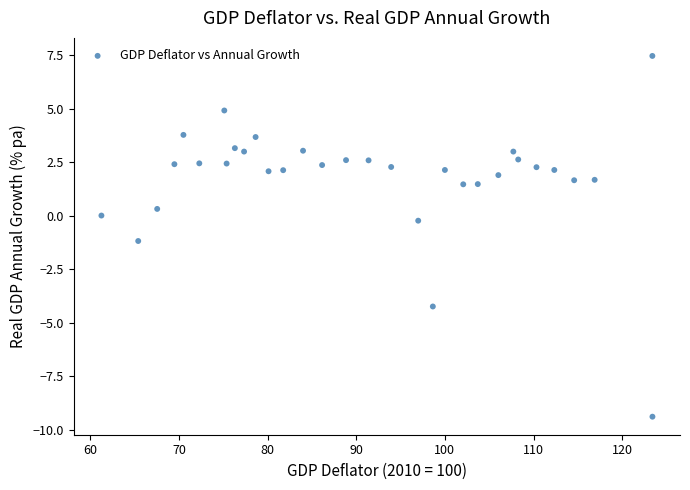

What is the range of Y values (max minus min)?

16.9